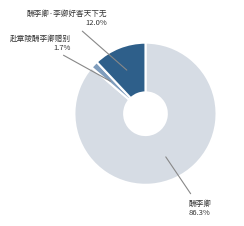

Count the number of slices in the pie.

3